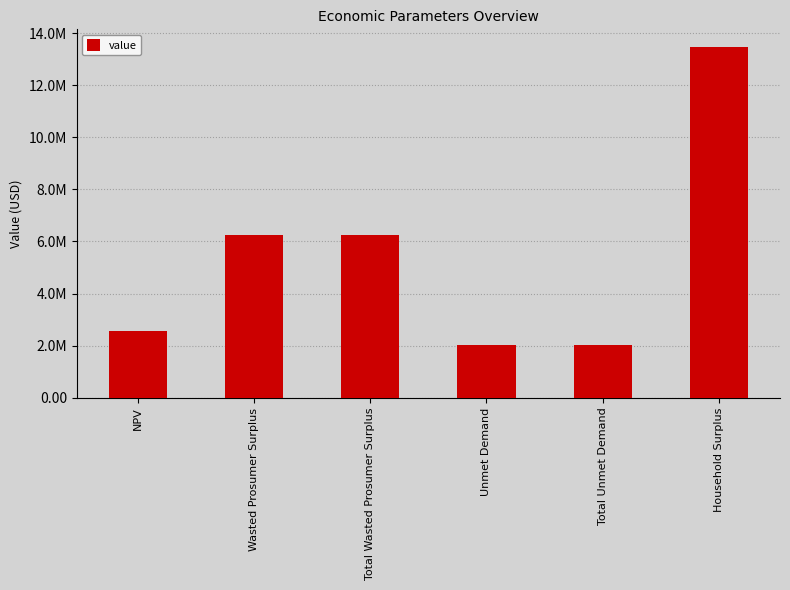

Which has a higher value, NPV or Total Wasted Prosumer Surplus?

Total Wasted Prosumer Surplus